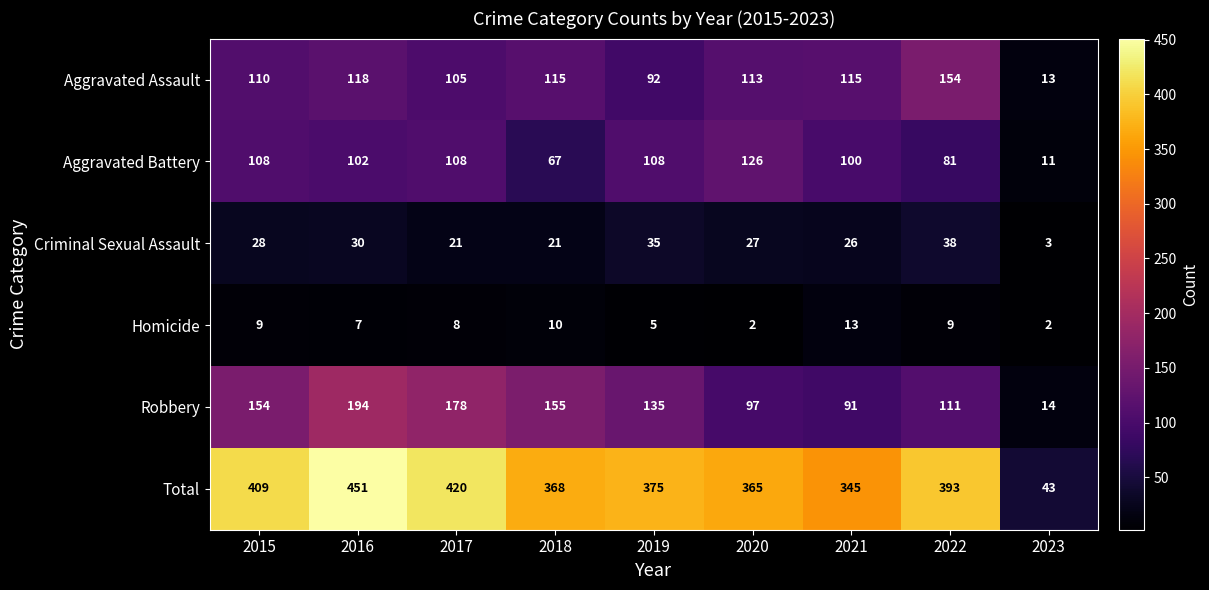

What is the sum of the Aggravated Battery values at 2022 and 2017?

189